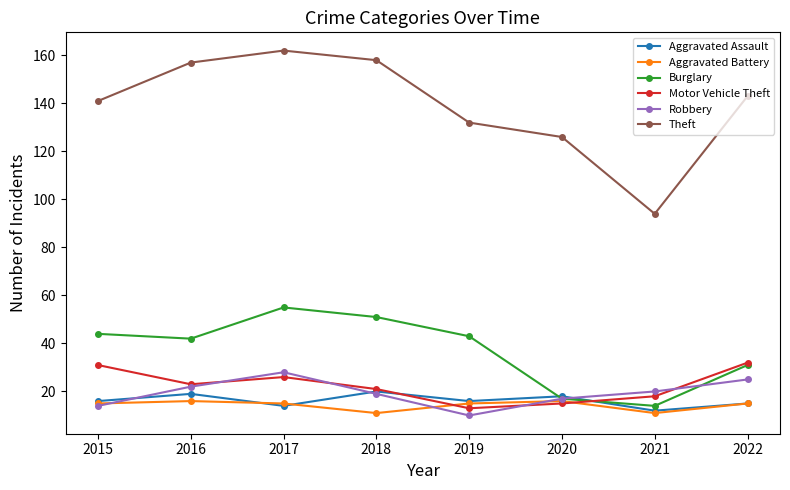

Where is Burglary nearest to the value 34?

2022